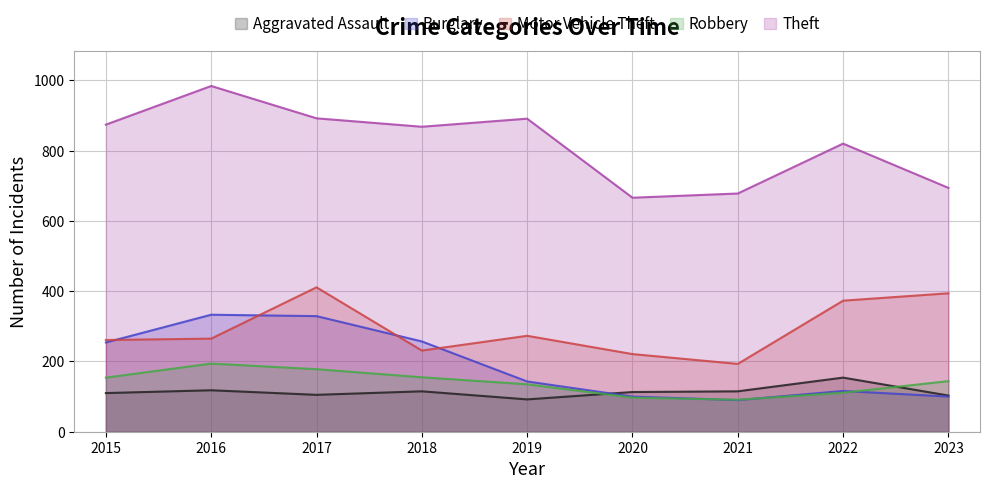

Does the chart have visible grid lines?

Yes